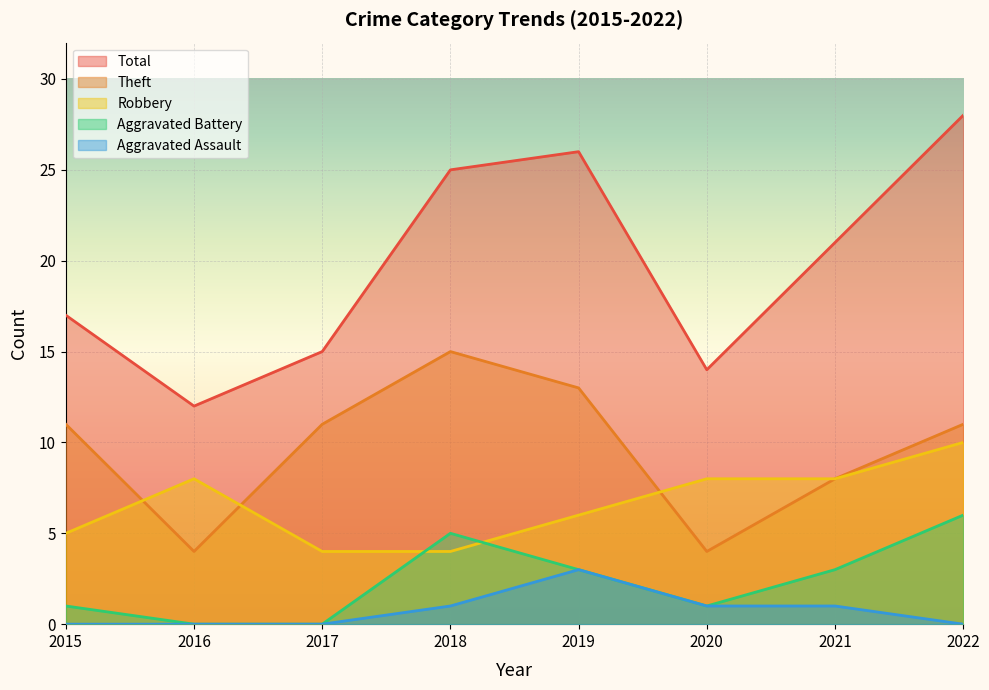

Does the chart display data point markers on the line(s)?

No